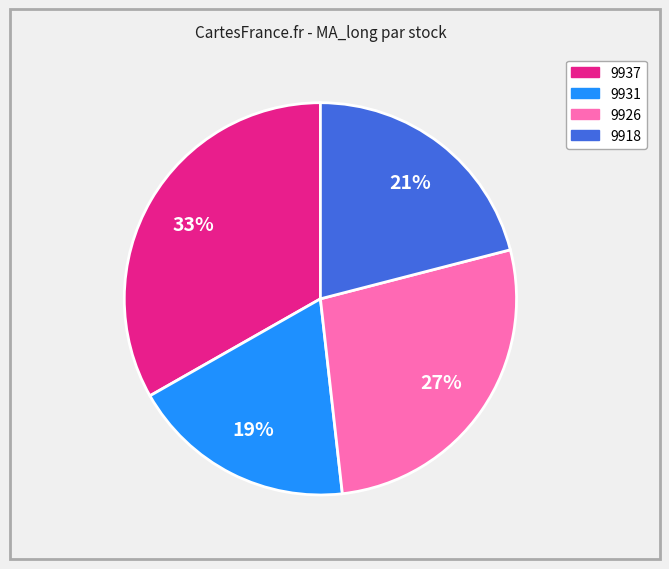

How many segments does this pie chart have?

4